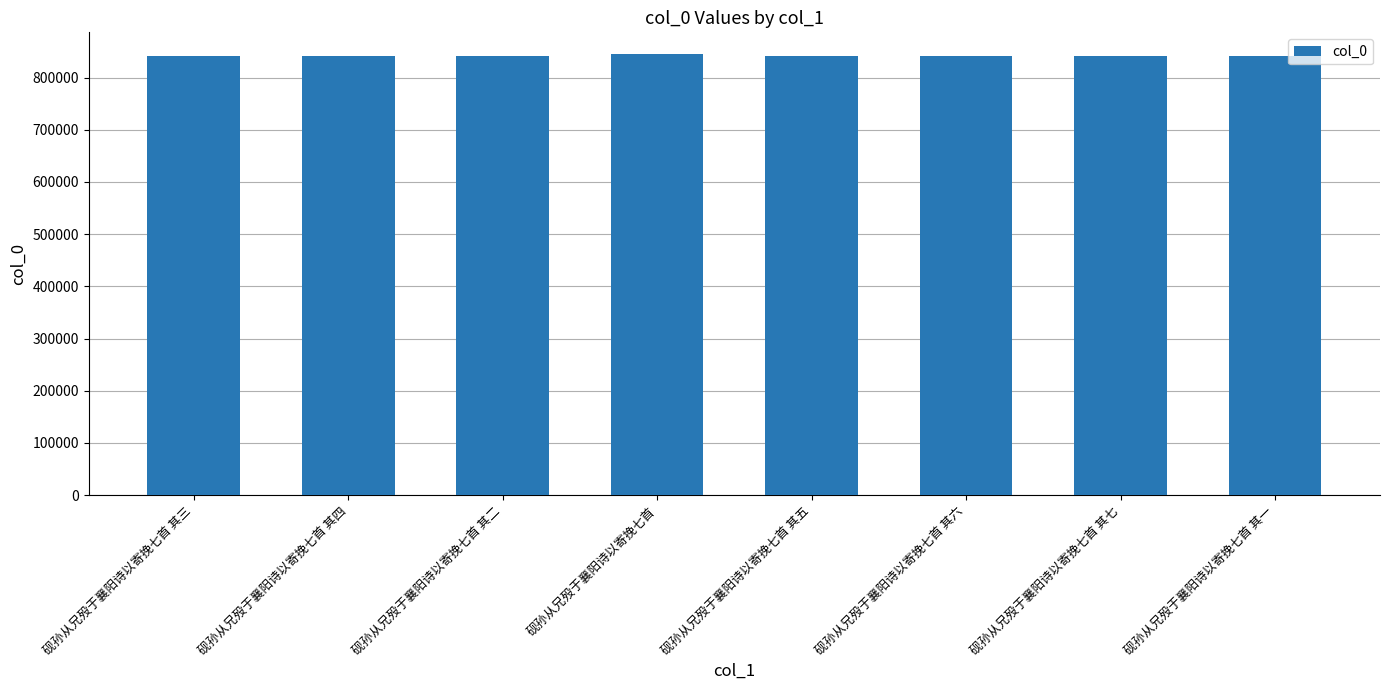

What is the sum of the values at 砚孙从兄殁于襄阳诗以寄挽七首 其七 and 砚孙从兄殁于襄阳诗以寄挽七首?

1685236